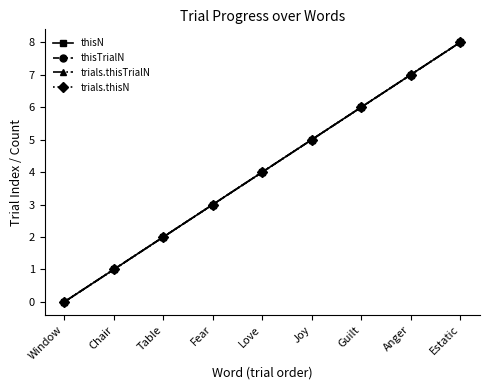

What is the maximum value shown in the chart?

8